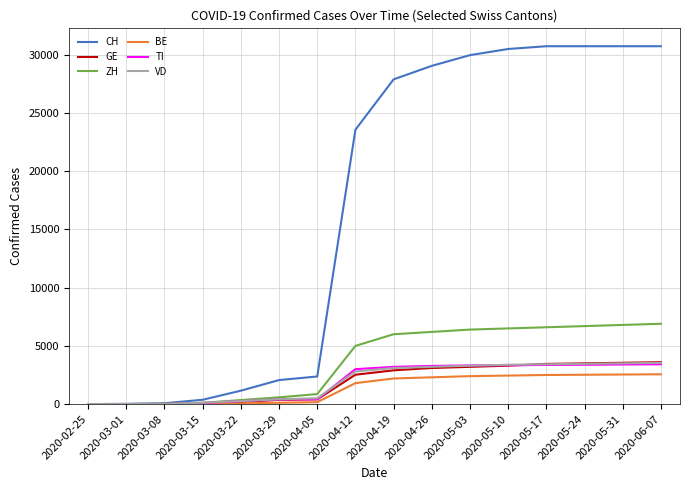

Which series has the largest range (max minus min)?

CH